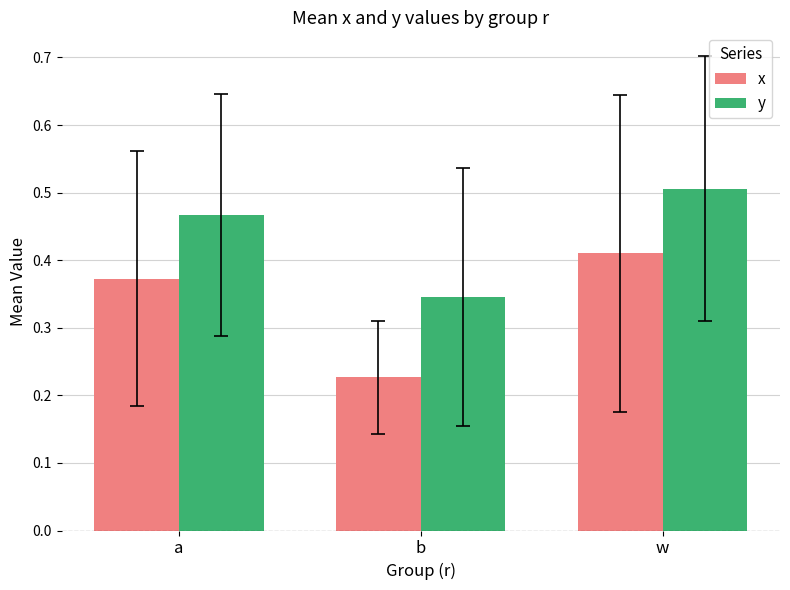

Which category has the highest value across all series?

w